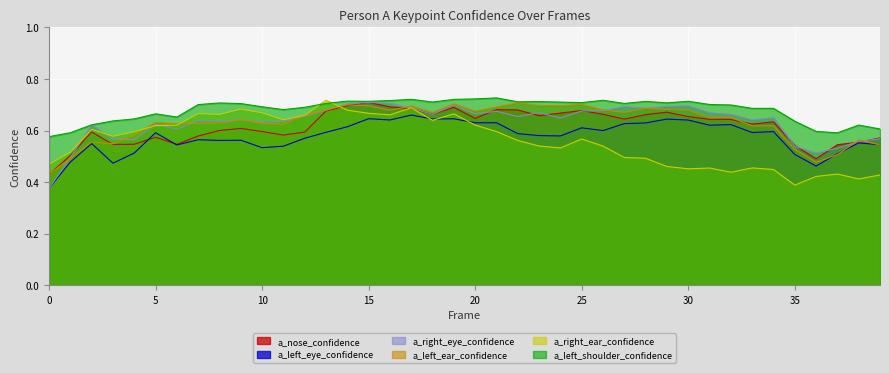

Does the chart display data point markers on the line(s)?

No